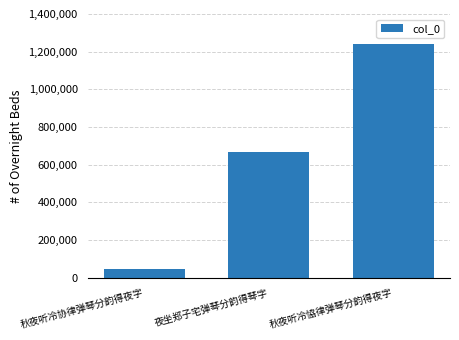

How many bars are there in total?

3